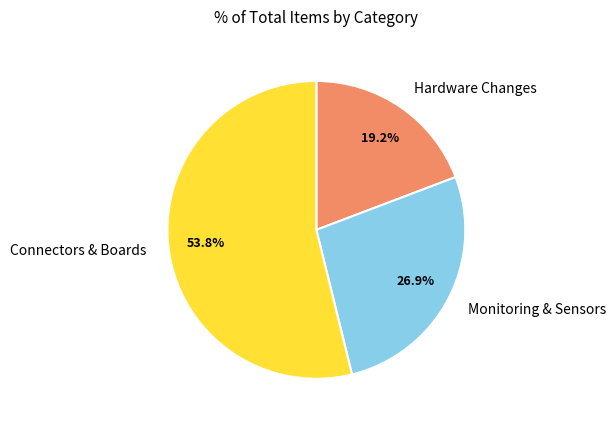

Combined, do Monitoring & Sensors and Connectors & Boards account for over 50%?

Yes